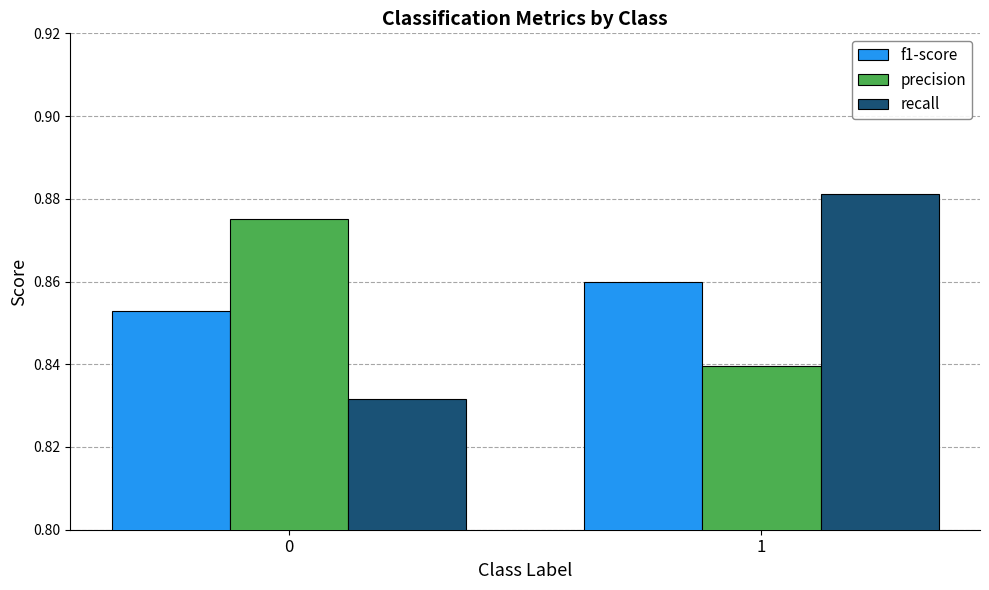

Rank the series at 0 from highest to lowest value.

precision, f1-score, recall